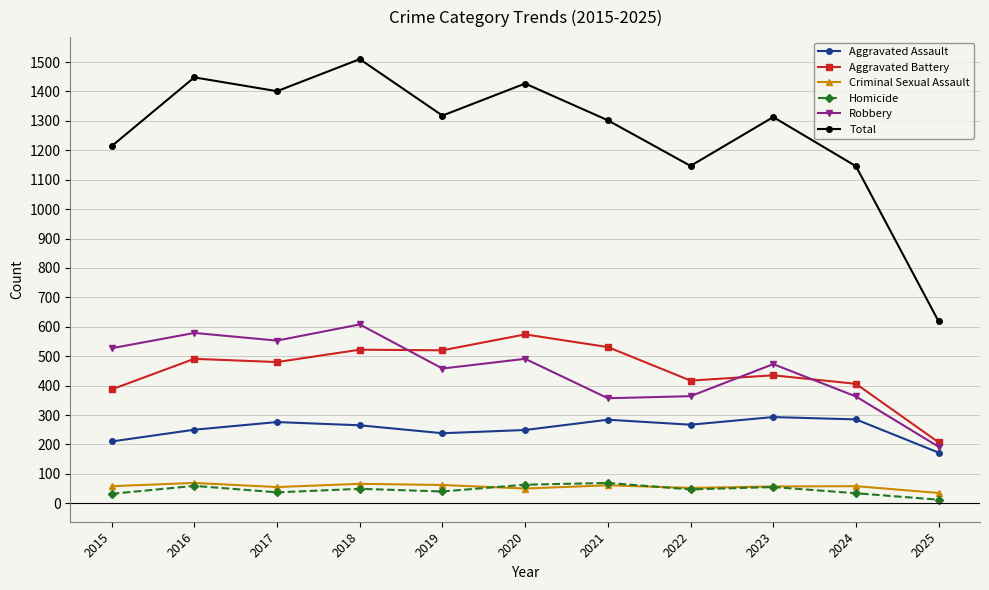

True or false: Homicide and Aggravated Assault cross at least once.

False